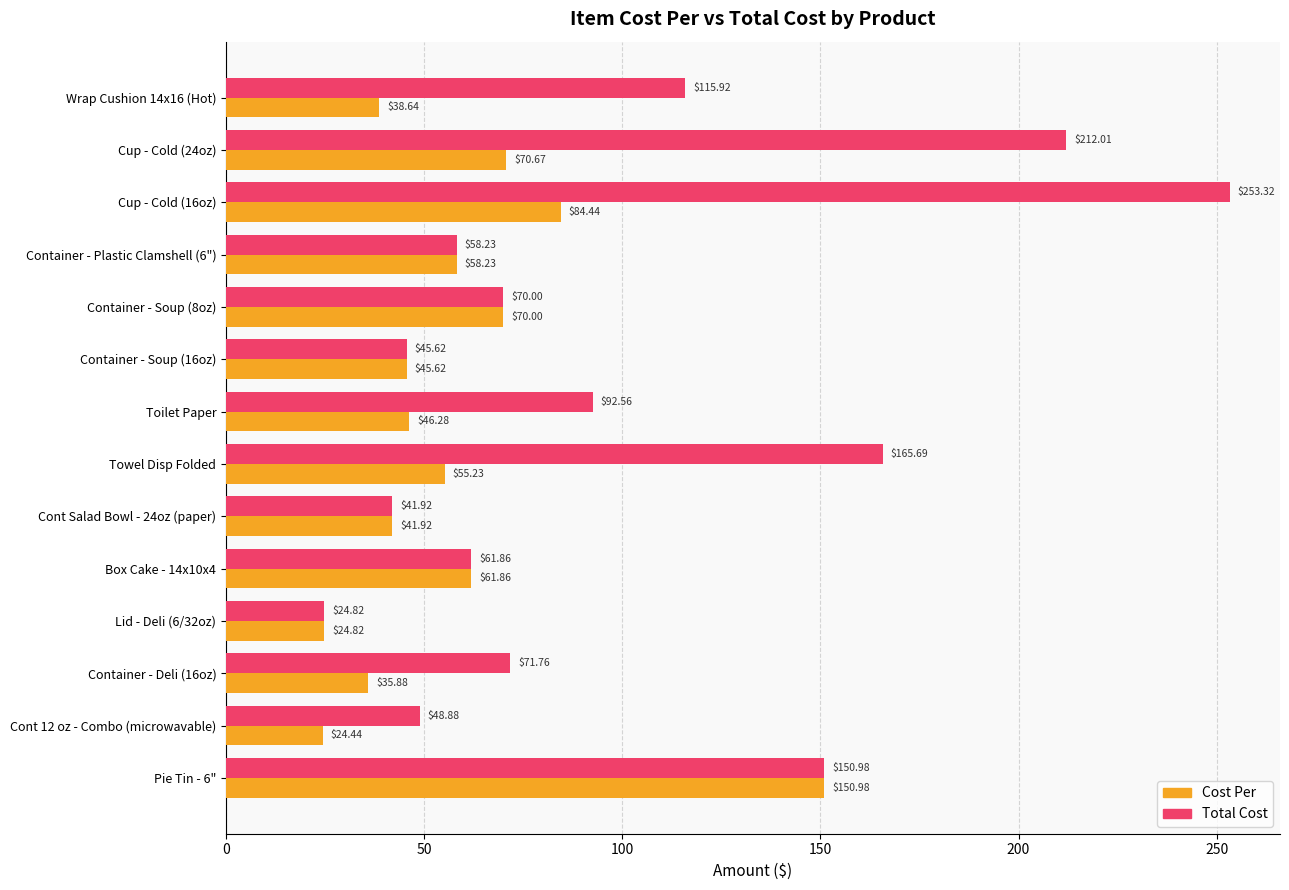

Is the value of Total Cost at Cup - Cold (16oz) greater than the value of Cost Per at Cont Salad Bowl - 24oz (paper)?

Yes